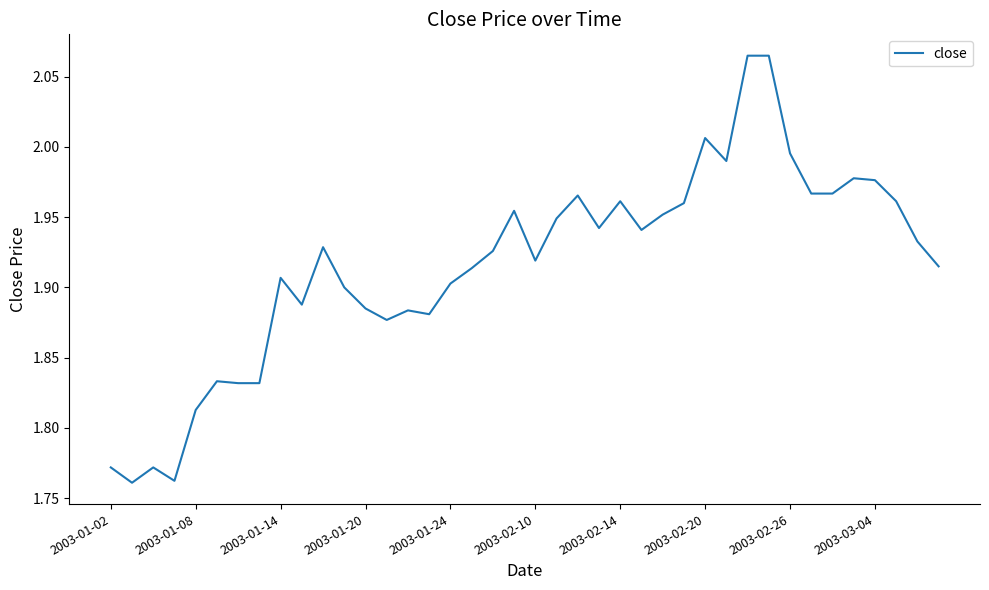

What is the difference between the maximum and minimum values?

0.3